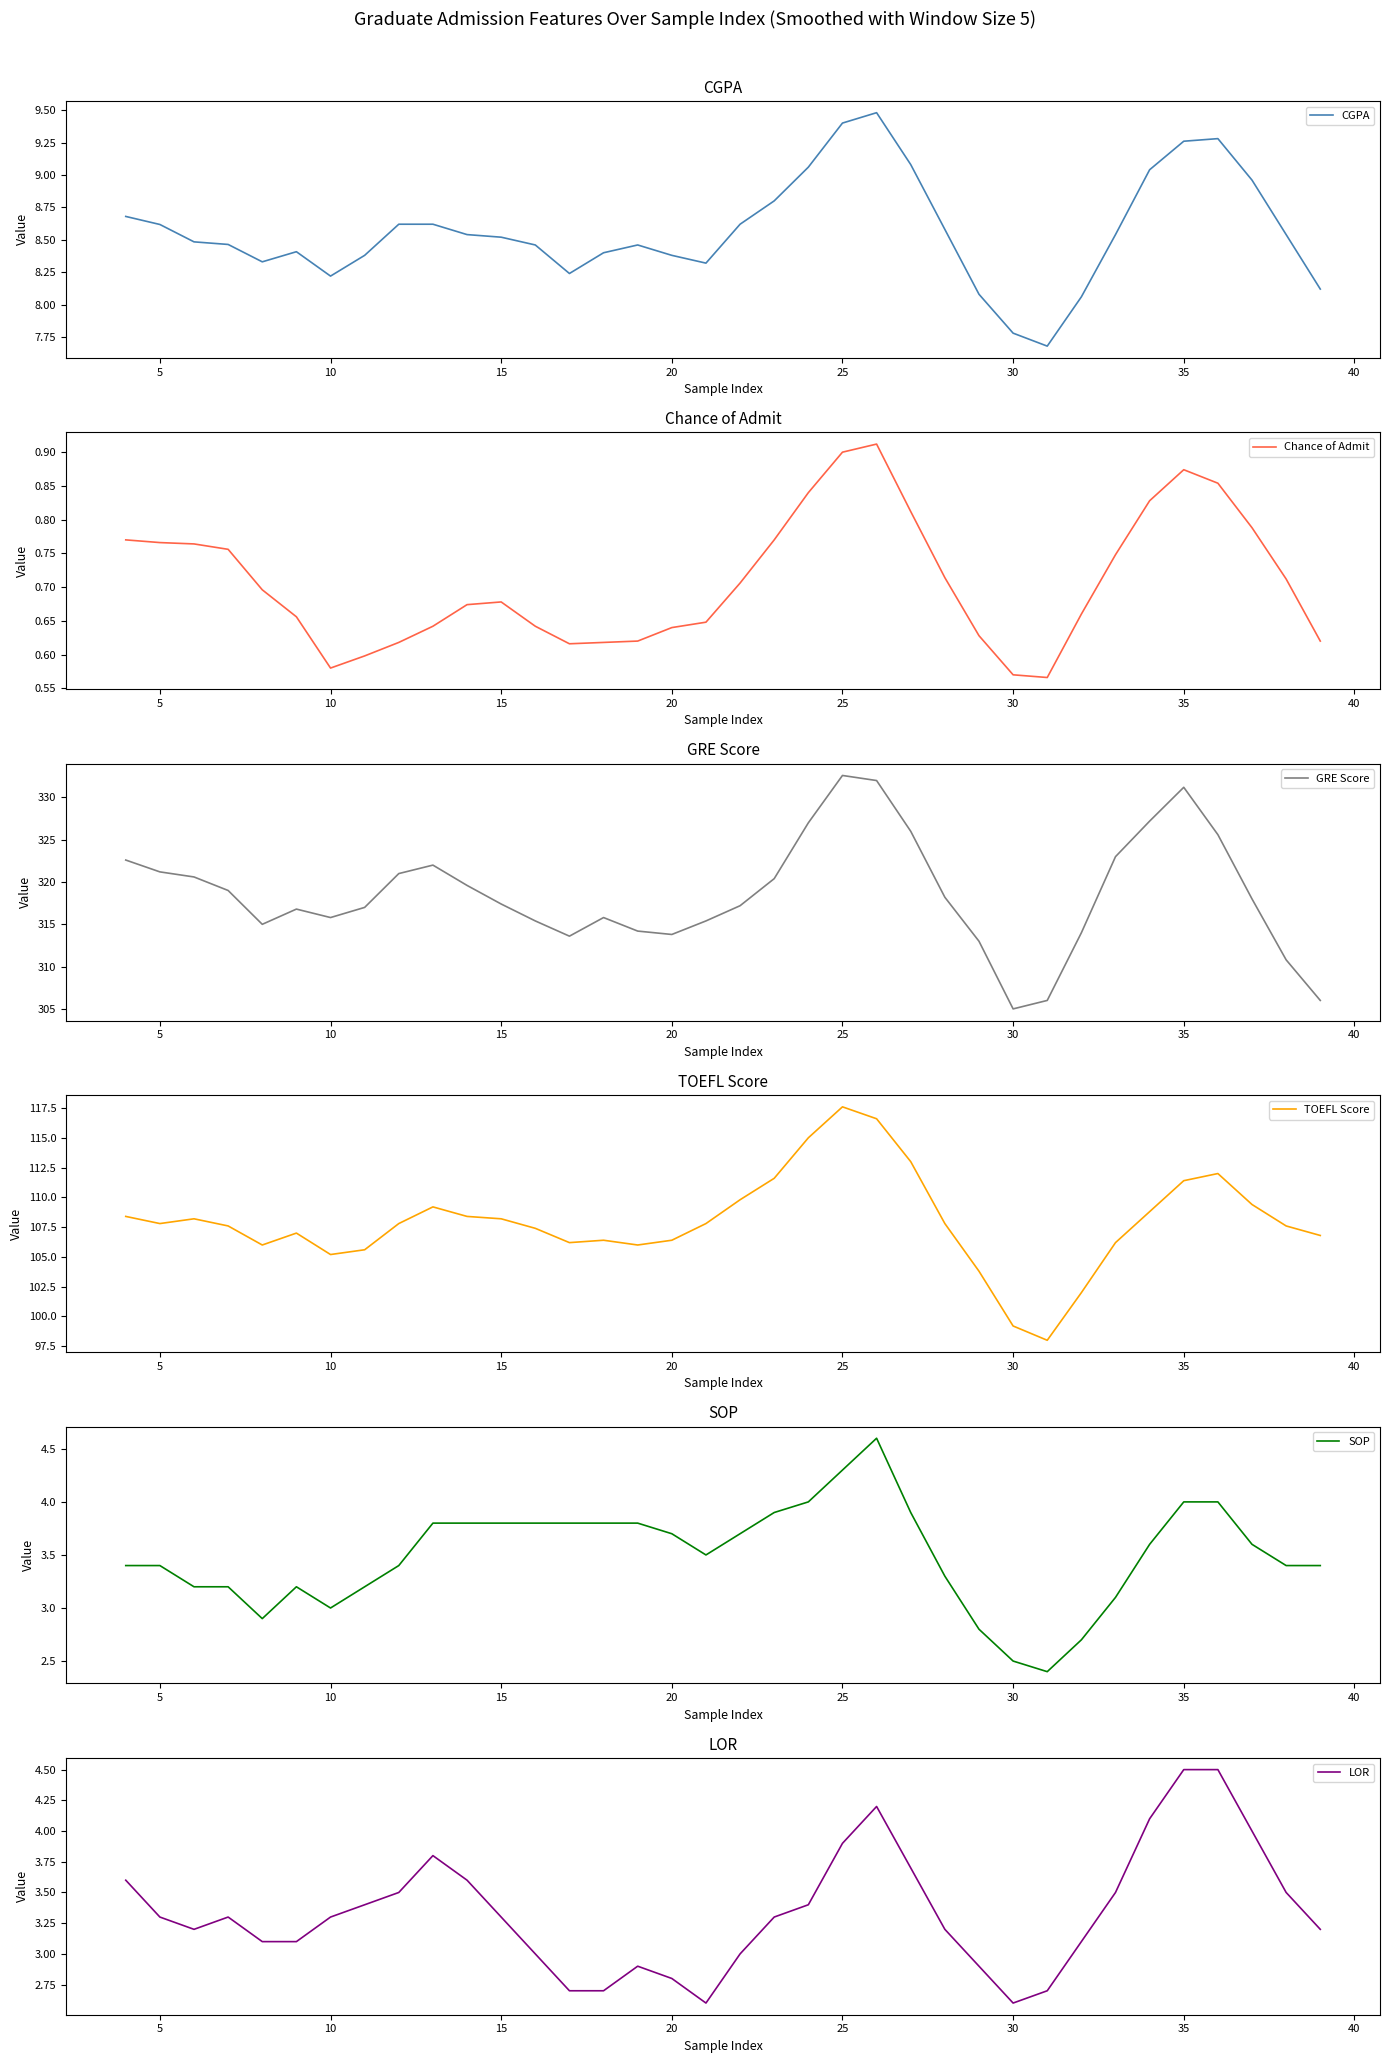

Rank the series by their maximum value, from highest to lowest.

GRE Score, TOEFL Score, CGPA, SOP, LOR, Chance of Admit